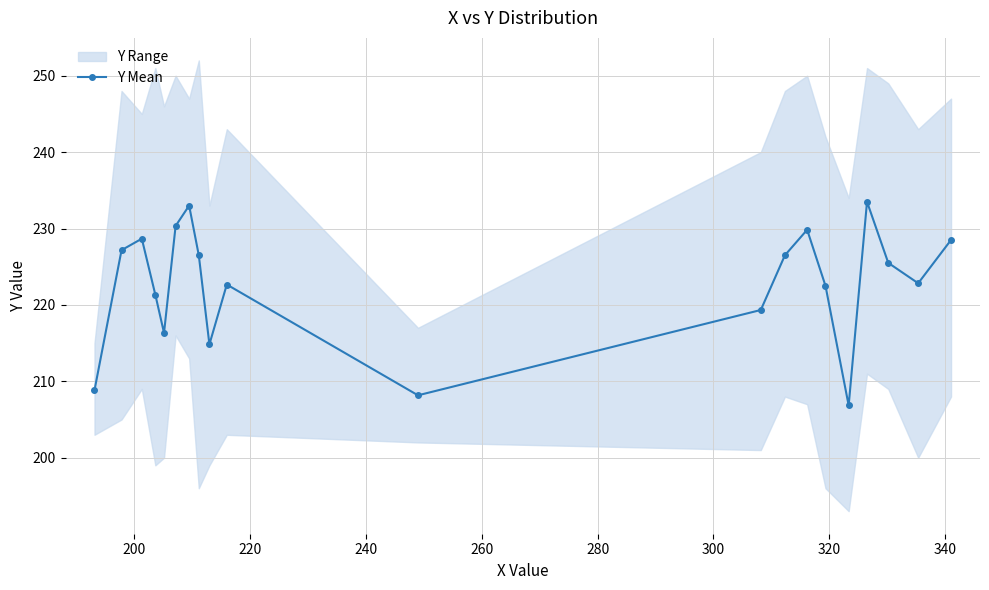

How many interior local valleys does the Y Mean series have?

5